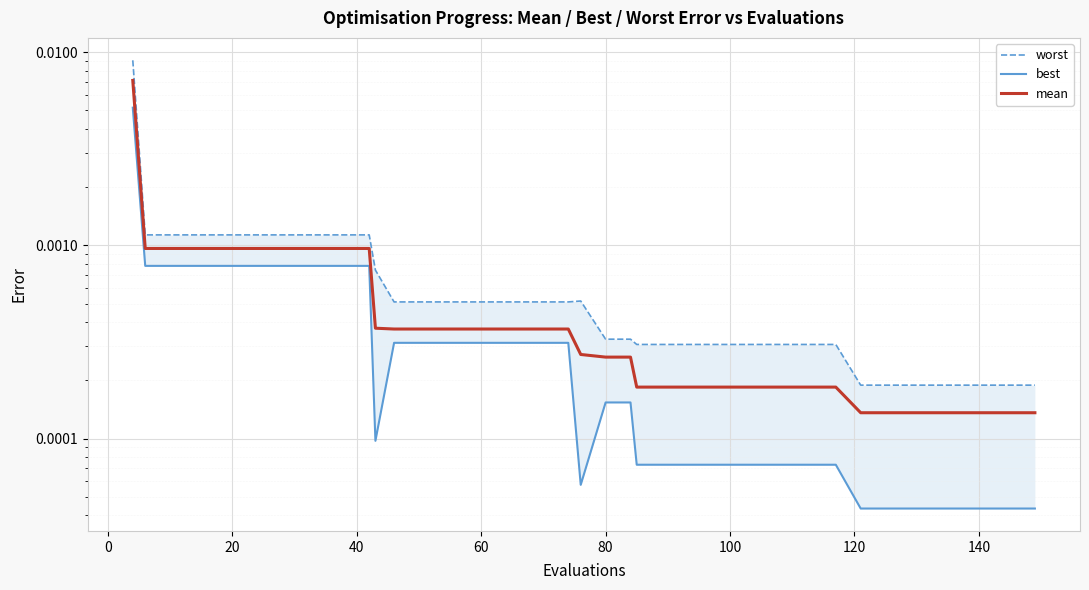

How many interior local valleys does the best series have?

2